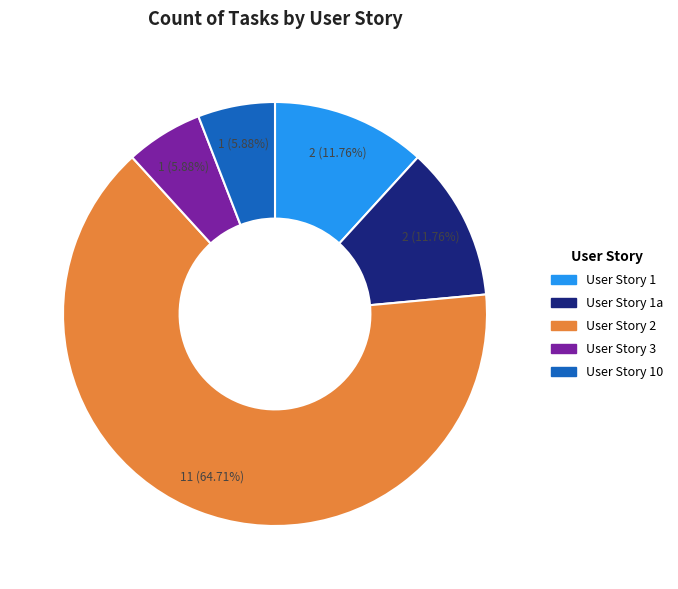

How many segments does this pie chart have?

5